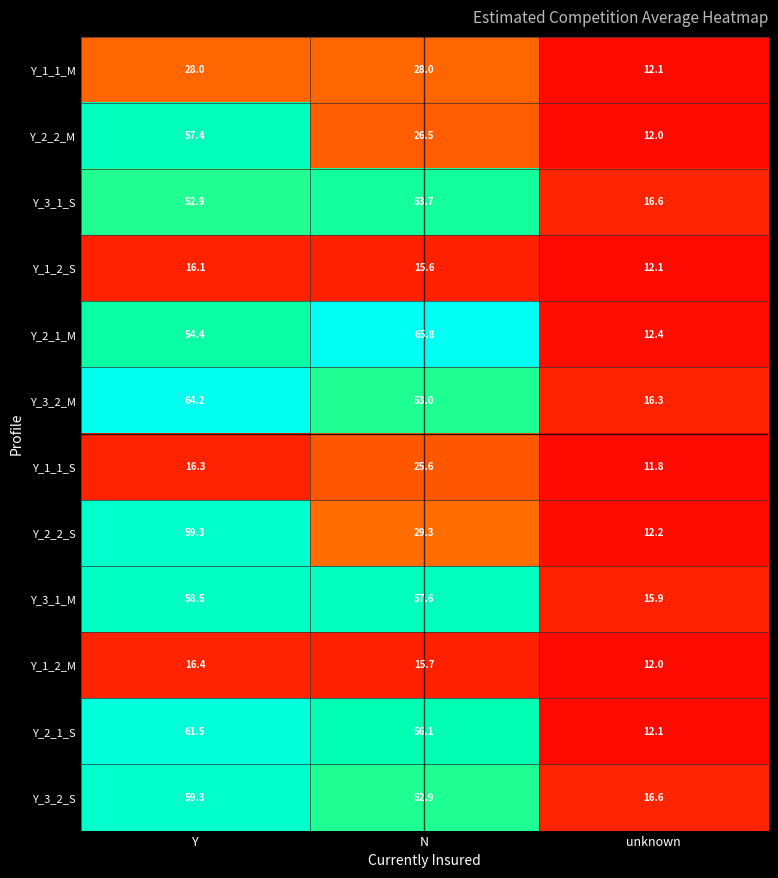

Rank the categories by Y_3_2_S value from highest to lowest.

Y, N, unknown